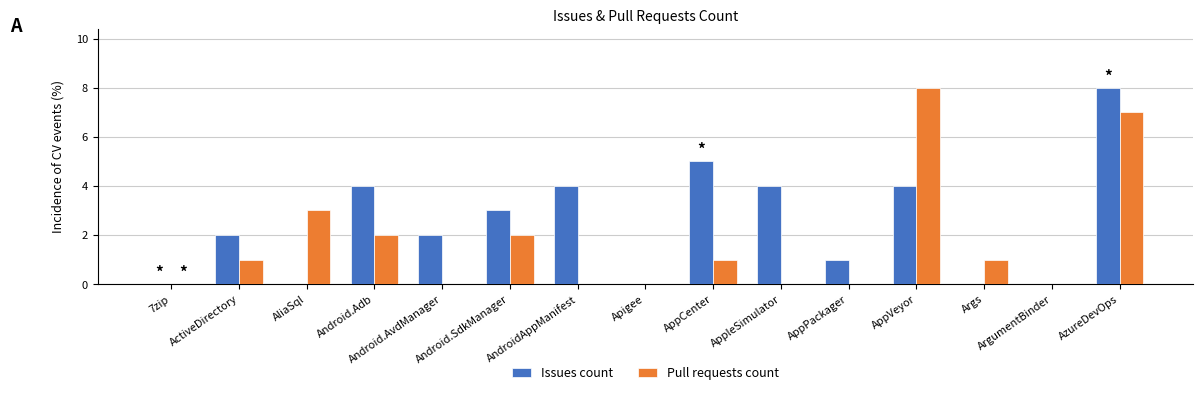

Count the number of categories in the chart.

15